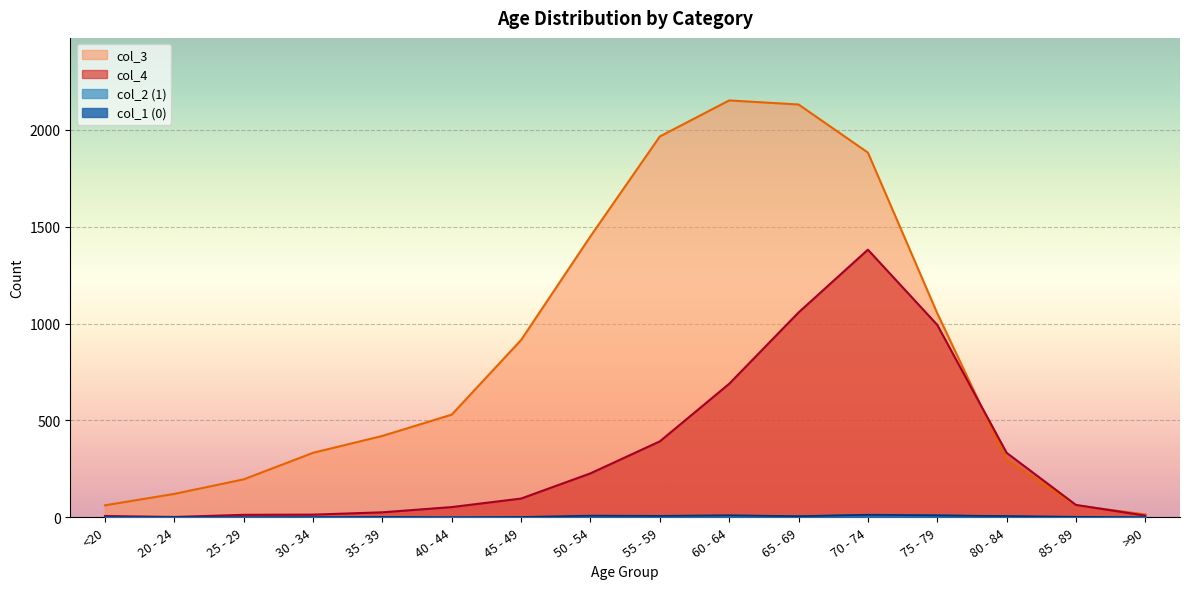

What is the value of the col_2 (1) point at the 12th from the left?

14